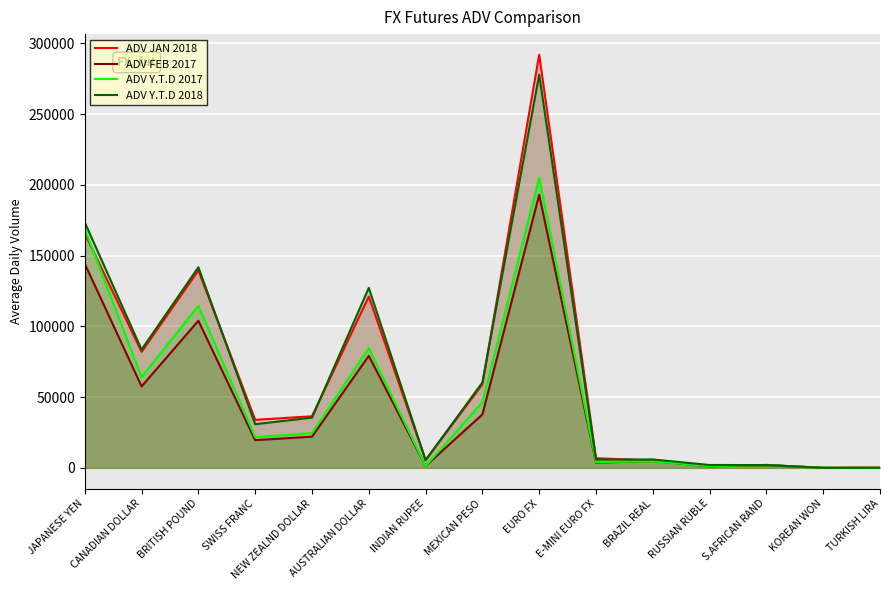

True or false: ADV JAN 2018 has a value of 120.4 at TURKISH LIRA.

False